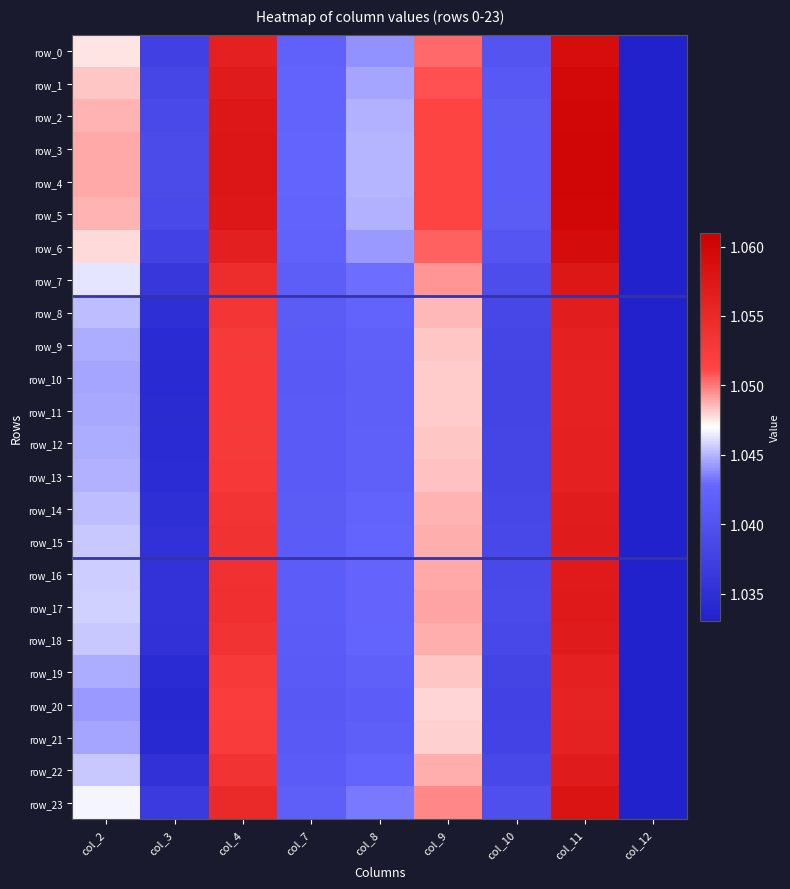

How many row_8 values are between 1 and 2?

9